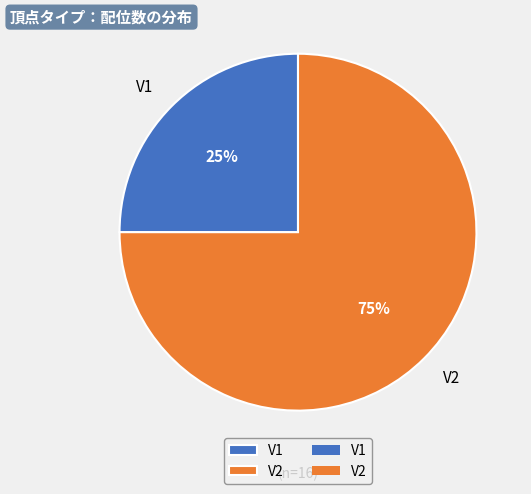

To the nearest percent, what is the difference between the largest and smallest slice percentages?

50%